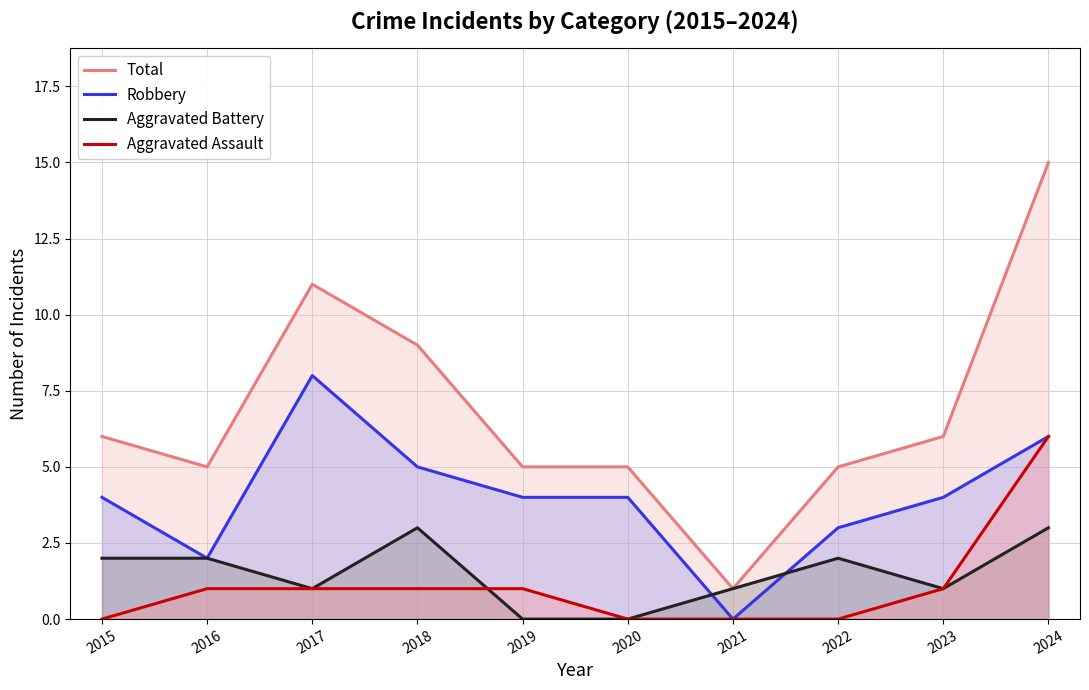

True or false: Total has more than 2 points higher than both neighbors.

False